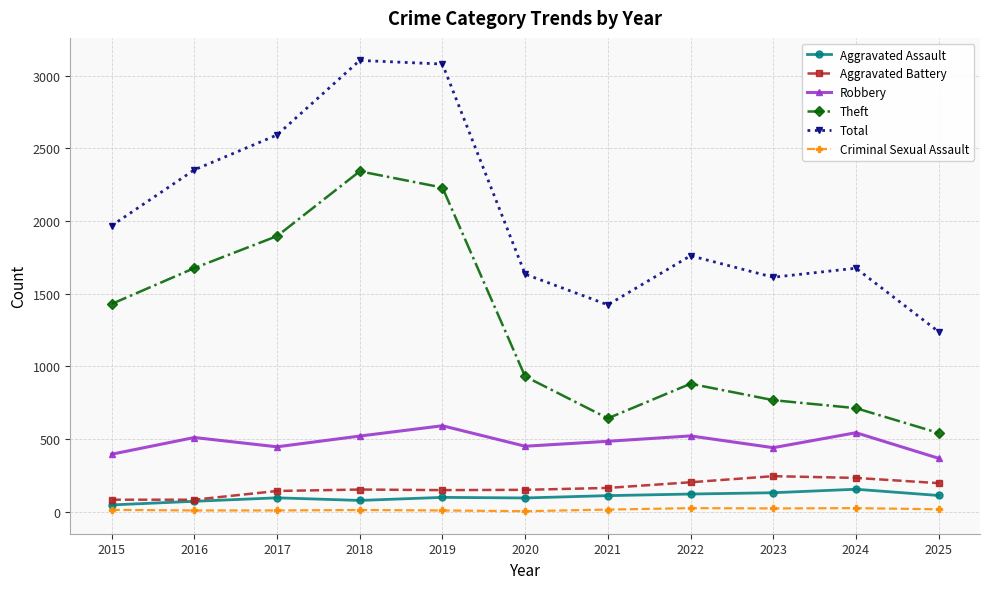

How many values in the Theft series are below 930?

5